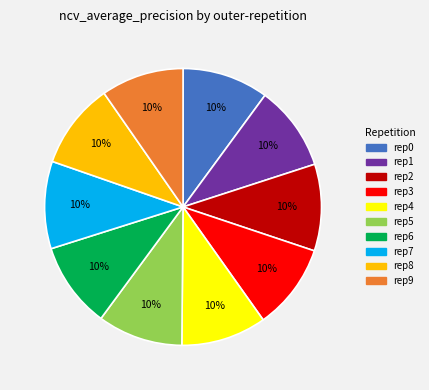

To the nearest percent, what is the average slice percentage?

10%